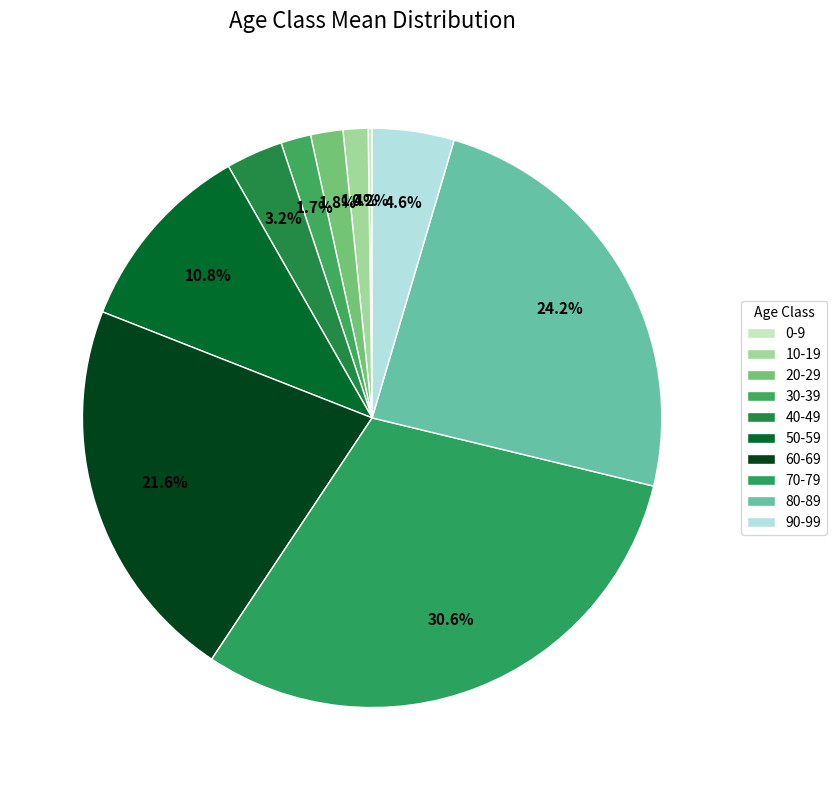

Combined, what portion of the pie is 50-59 and 40-49?

13.9%